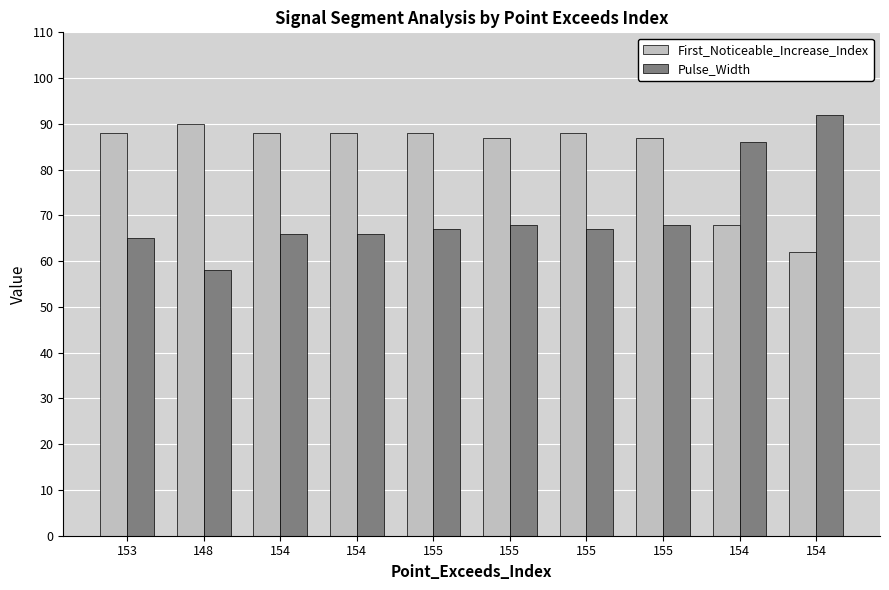

Reading left to right, extract all data points from this chart.

First_Noticeable_Increase_Index: 88	90	88	88	88	87	88	87	68	62
Pulse_Width: 65	58	66	66	67	68	67	68	86	92